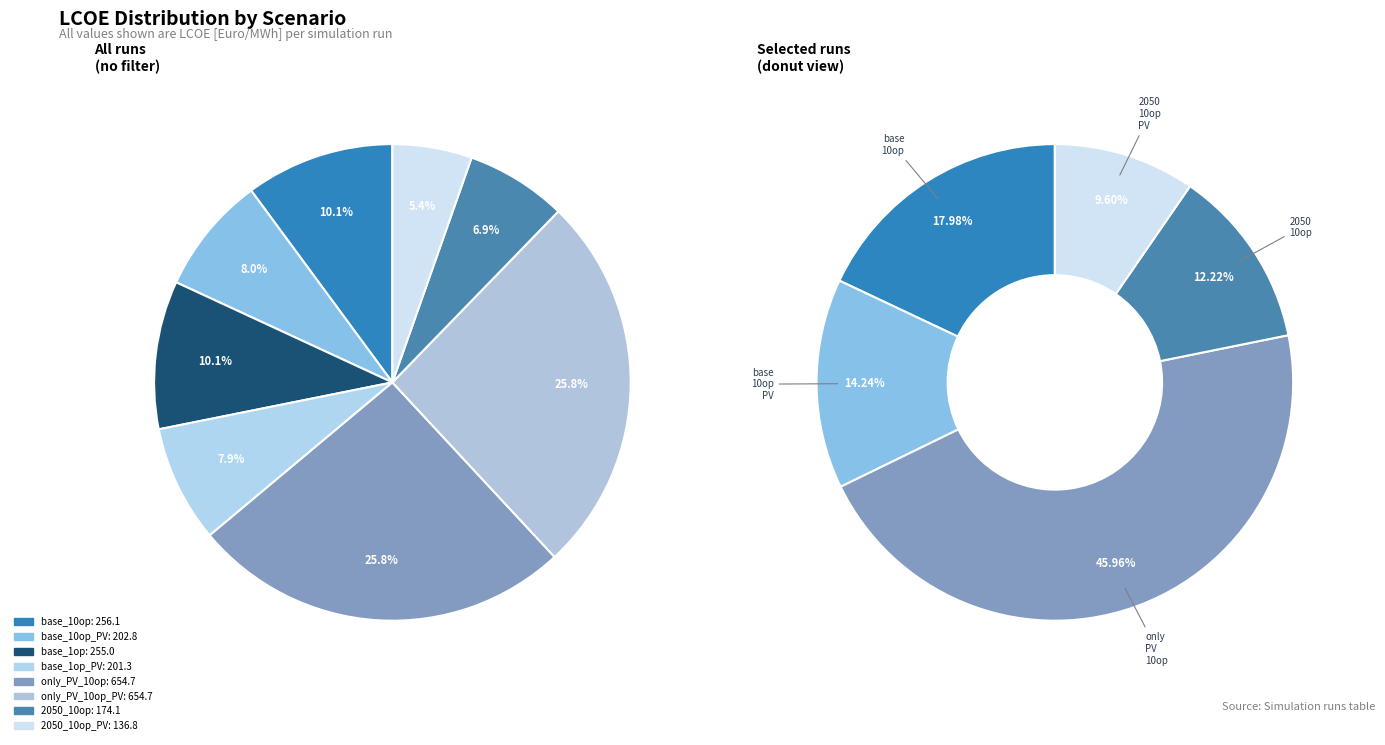

What is the ratio of the value at only_PV_10op to the value at base_1op?

2.6